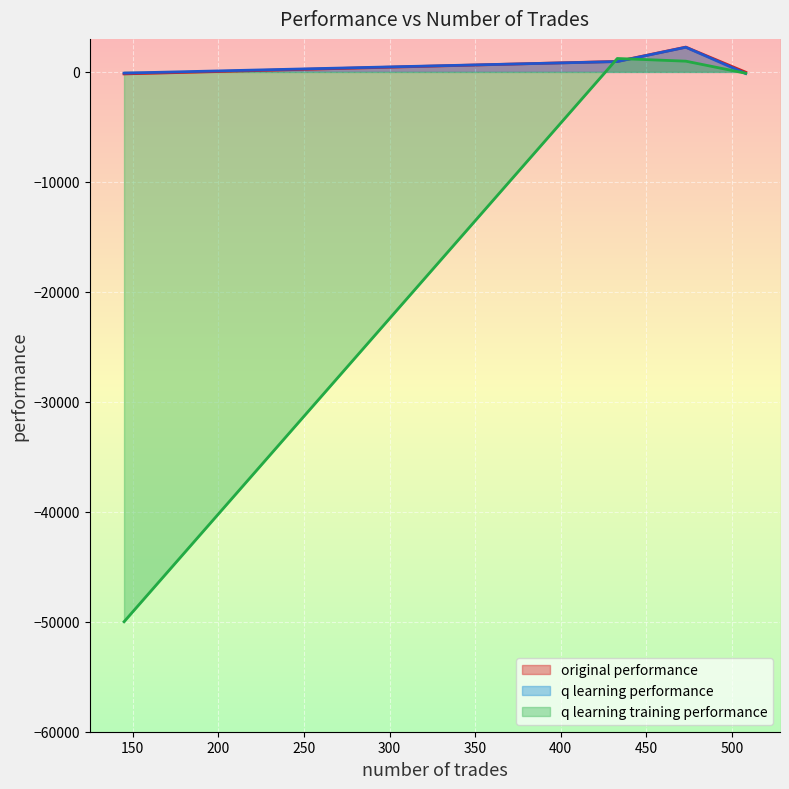

Which series has the largest range (max minus min)?

q learning training performance